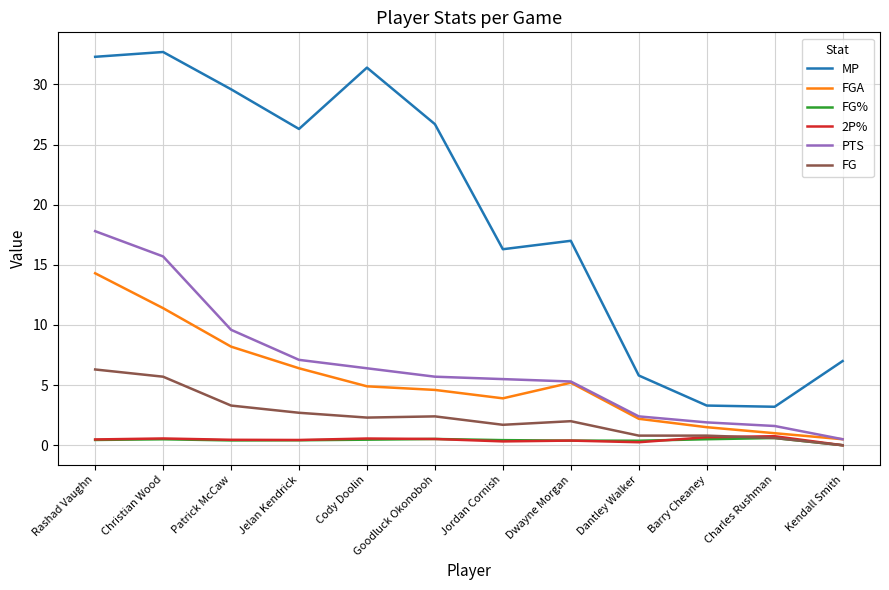

True or false: PTS has a value of 0.5 at Charles Rushman.

False